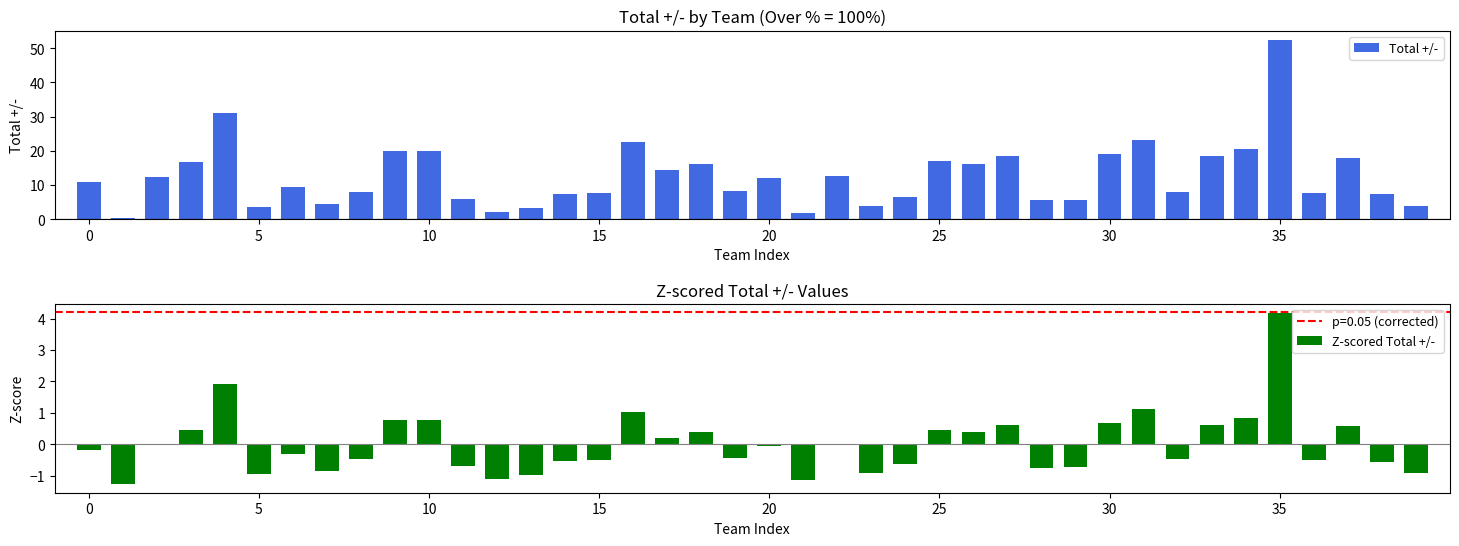

True or false: Total +/- has a value of 9.0 at 30.

False